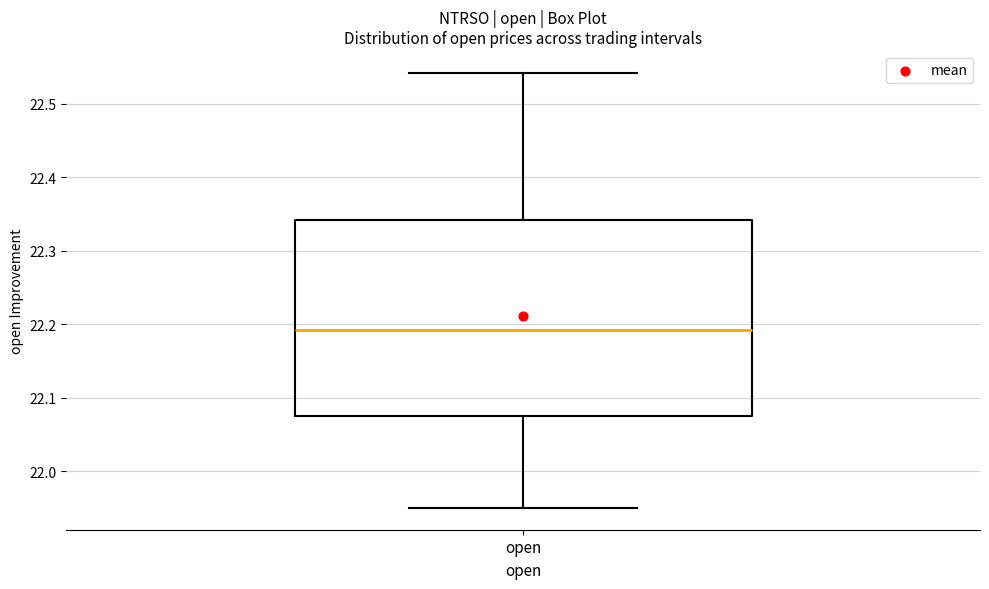

Transcribe this box plot: give where the median line is, the range the box spans, and where the two whiskers end, as read against the y-axis. The values are not printed on the chart, so give them approximately, as read against the axis.

median 22.19, box 22.07 to 22.34, whiskers 21.95 to 22.54